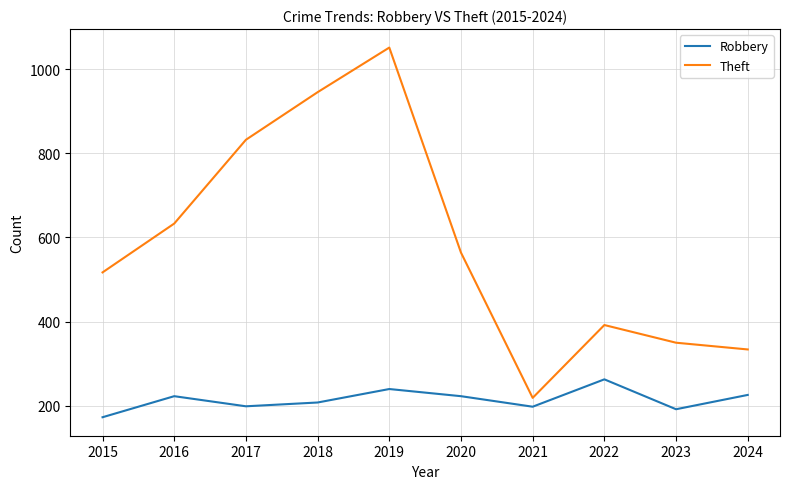

What is the difference between the Robbery values at 2018 and 2017?

9